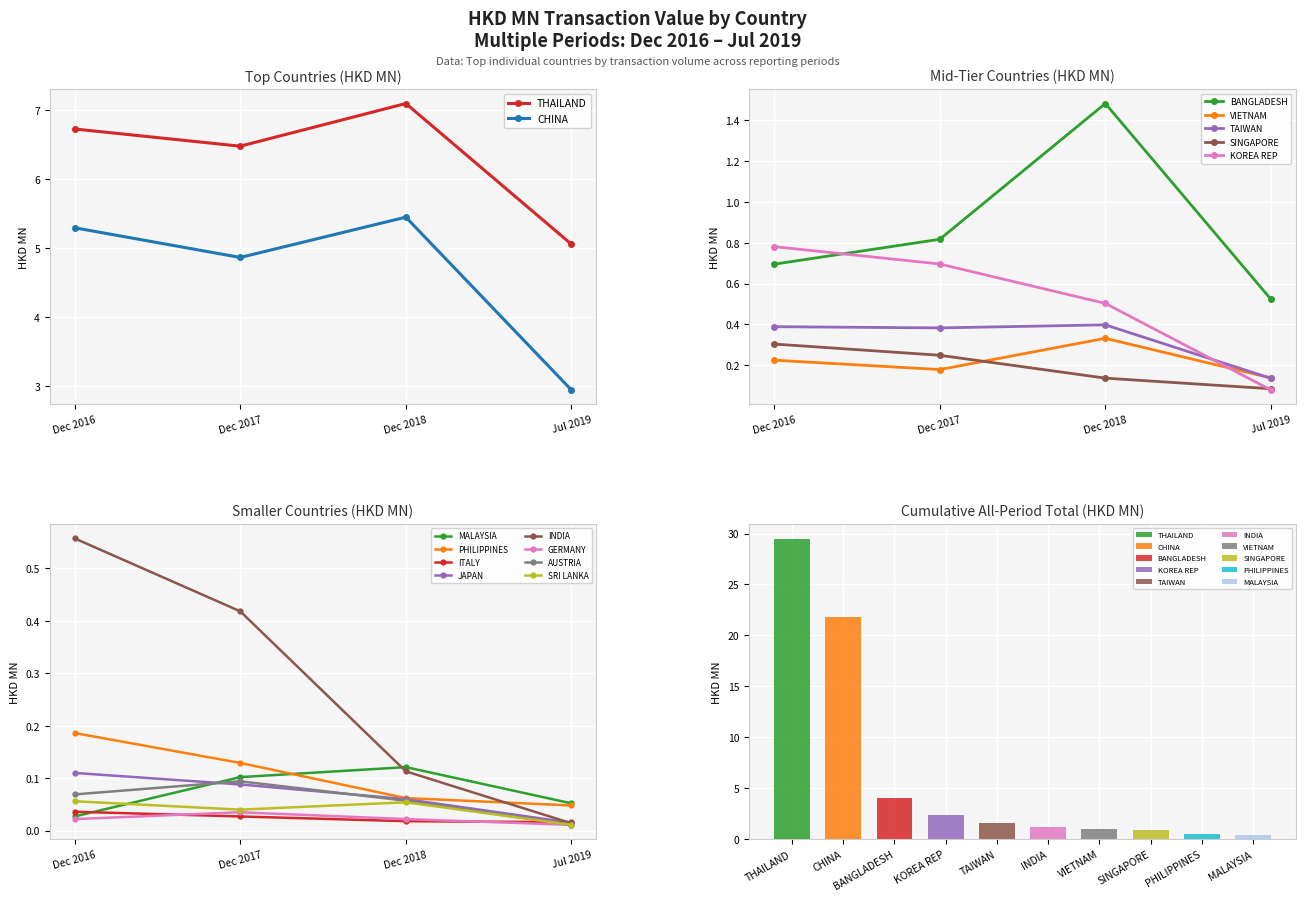

Between KOREA REP and INDIA, which is larger?

KOREA REP